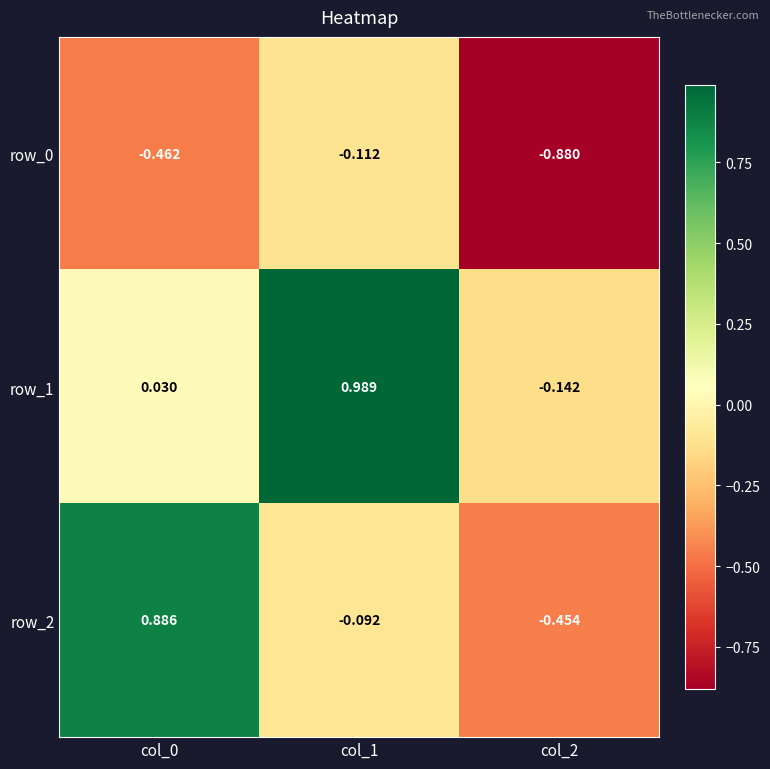

Is the value of row_0 at col_0 greater than the value of row_1 at col_1?

No